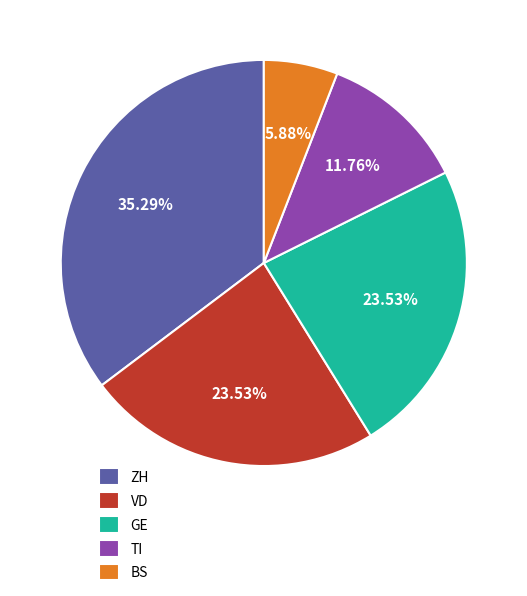

How many slices are in this pie chart?

5